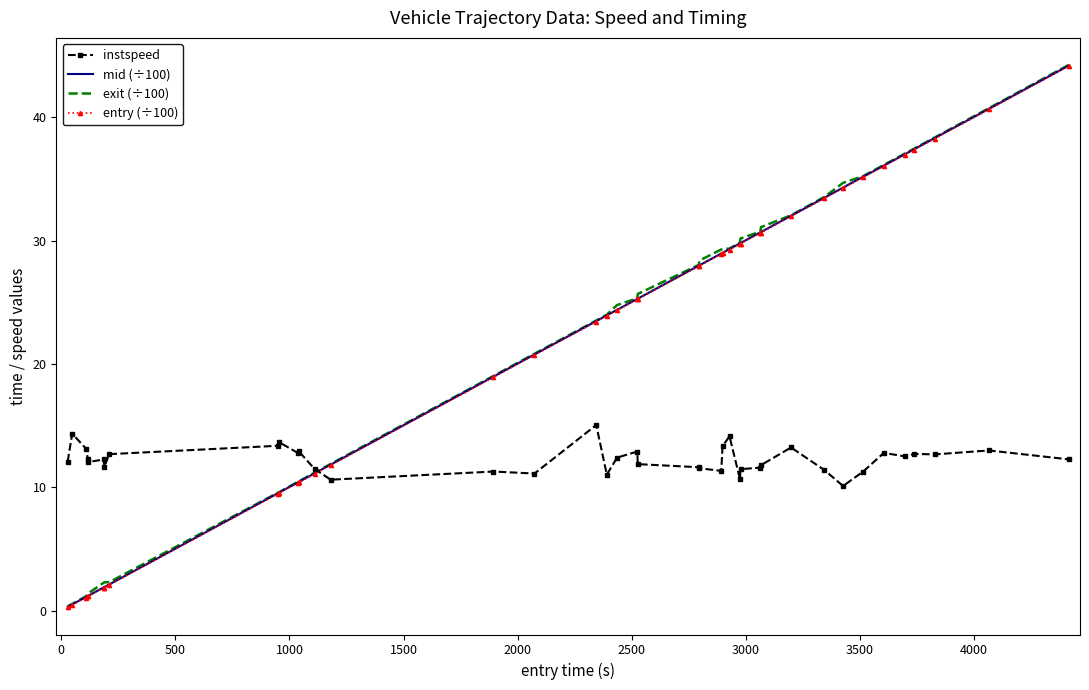

At how many categories does at least one series exceed 7?

40